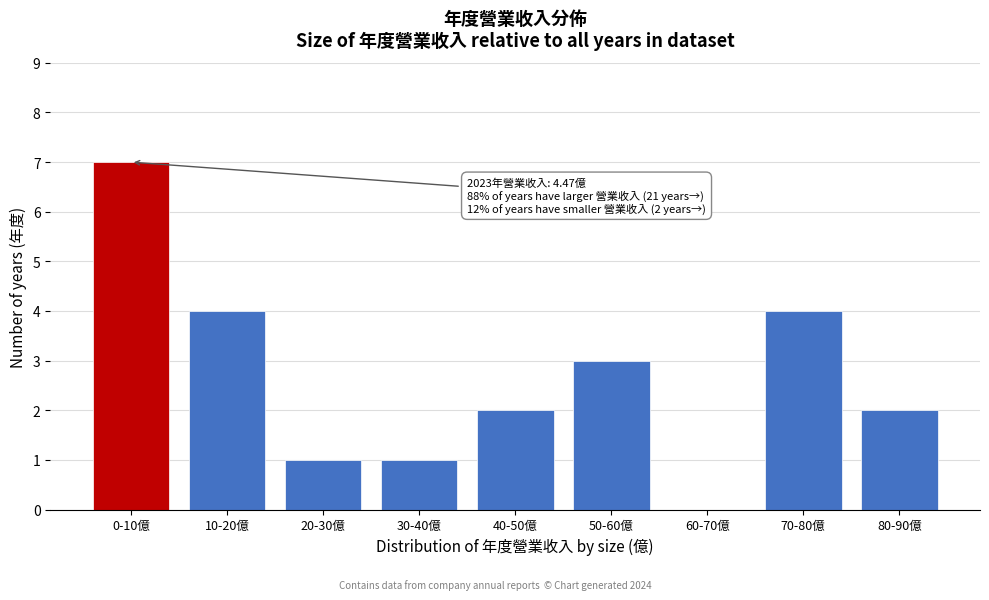

Reading left to right, transcribe all the data shown in this chart.

0-10億=7	10-20億=4	20-30億=1	30-40億=1	40-50億=2	50-60億=3	60-70億=0	70-80億=4	80-90億=2